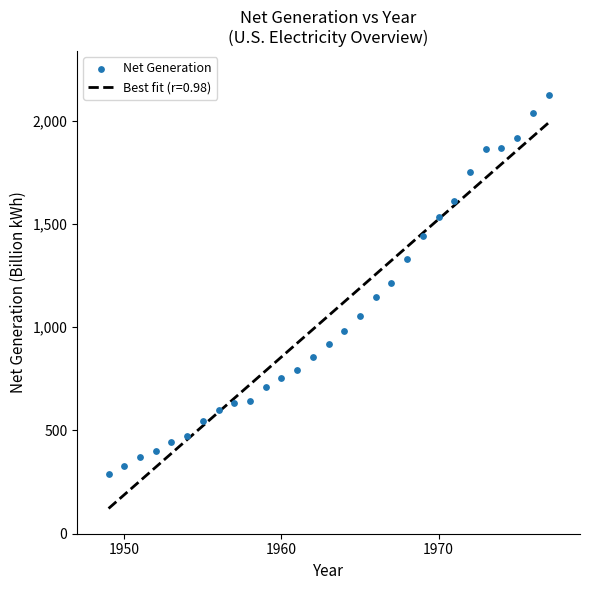

What is the range of Y values (max minus min)?

1833.2